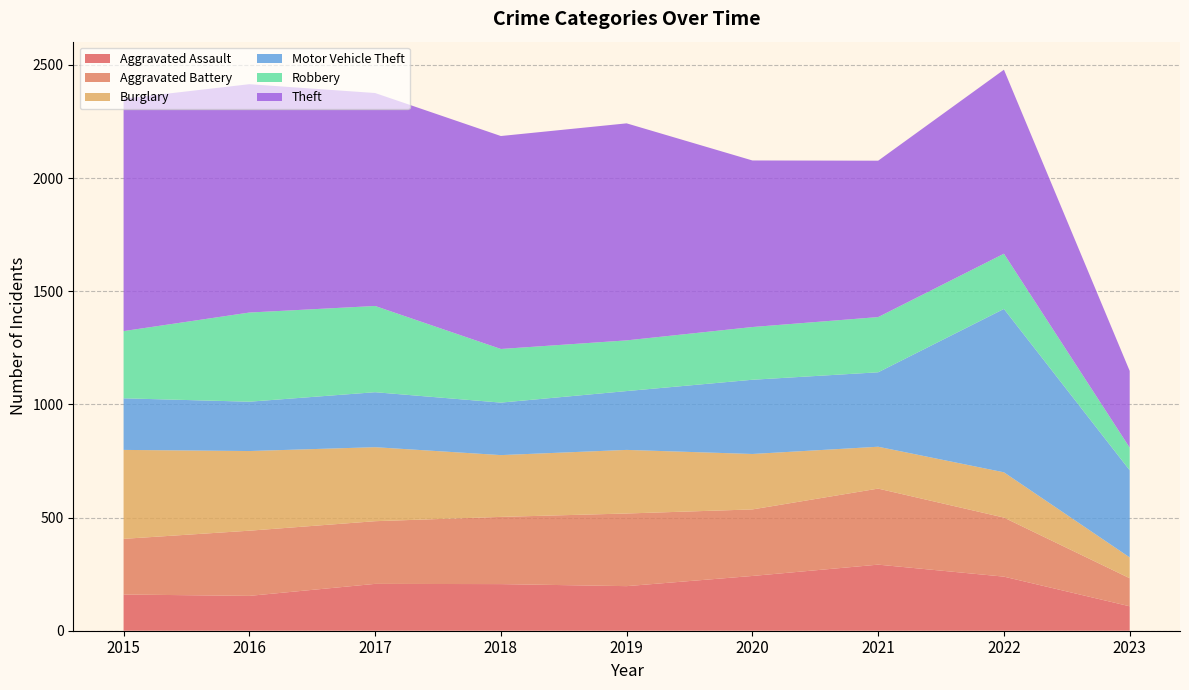

Reading right to left, transcribe all the data shown in this chart.

Aggravated Assault: 108	239	292	242	197	206	207	154	160
Aggravated Battery: 124	261	336	294	321	297	277	288	246
Burglary: 92	200	185	245	281	273	327	352	393
Motor Vehicle Theft: 385	722	329	328	260	232	243	218	228
Robbery: 100	244	244	233	224	237	381	394	297
Theft: 339	813	691	736	959	941	941	1009	1027